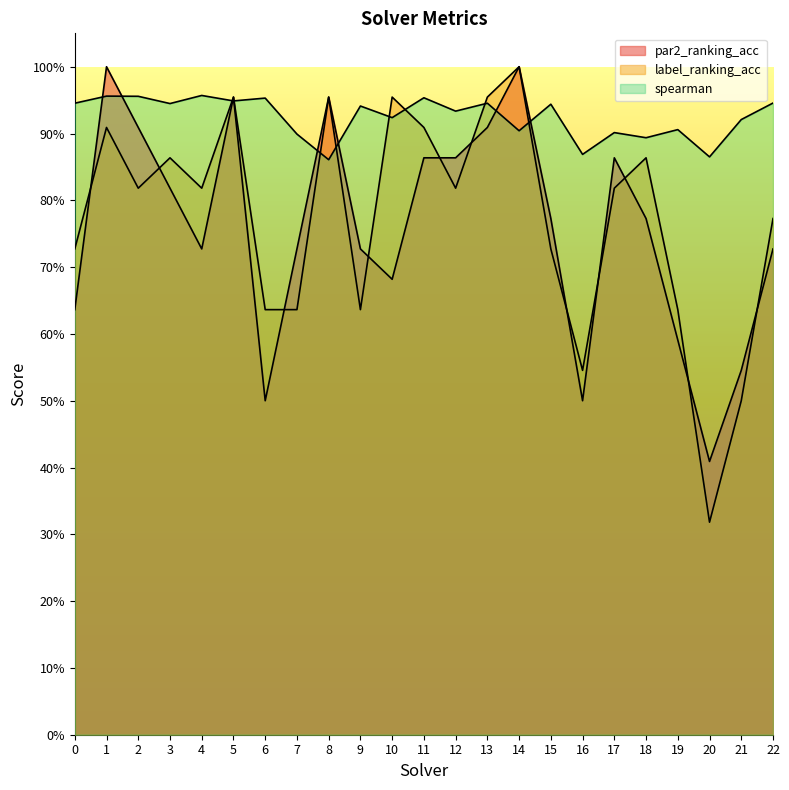

The value of par2_ranking_acc at 1 is 1.0. True or false?

True